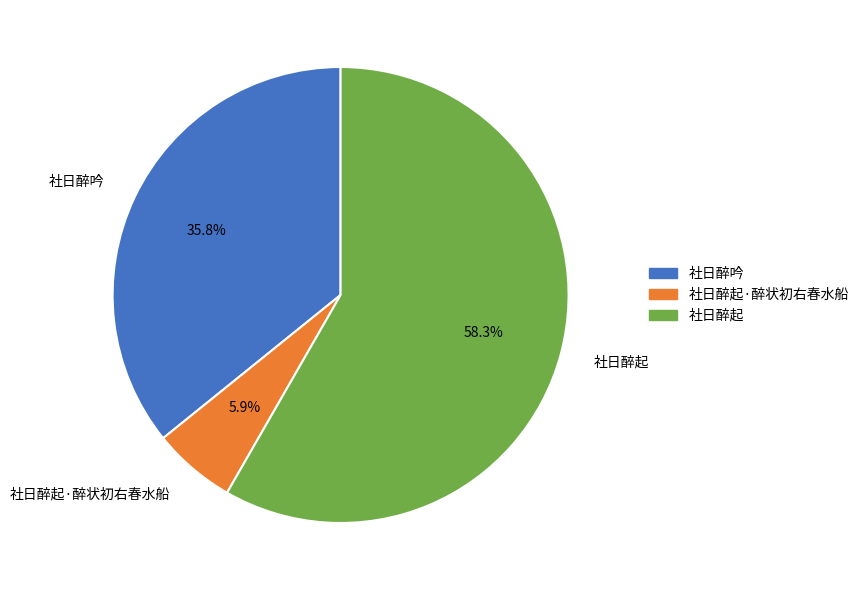

Approximately how many times larger is the value at 社日醉起 compared to 社日醉起·醉状初右春水船?

9.9